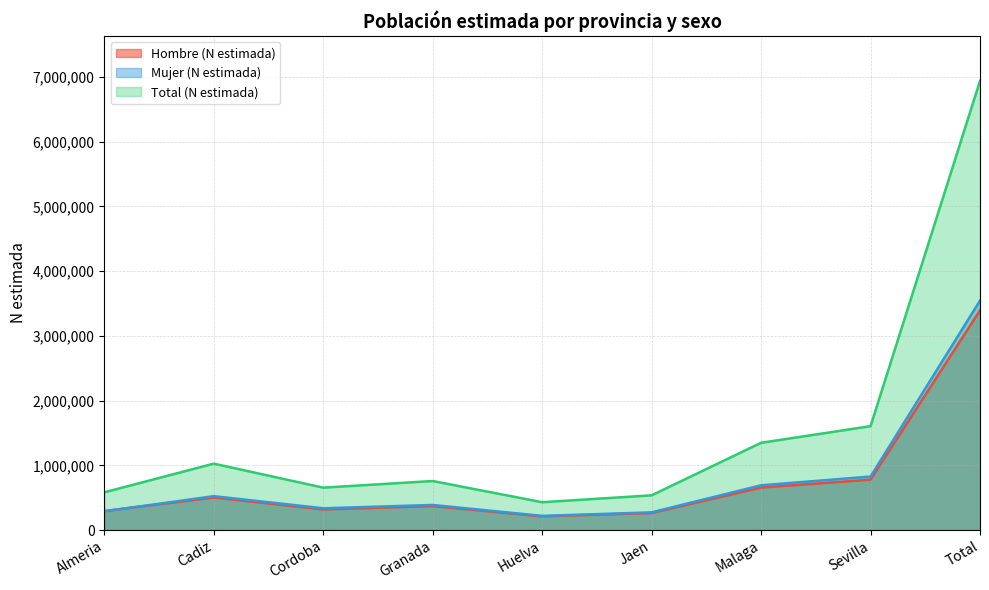

At how many categories does at least one series exceed 4302577?

1